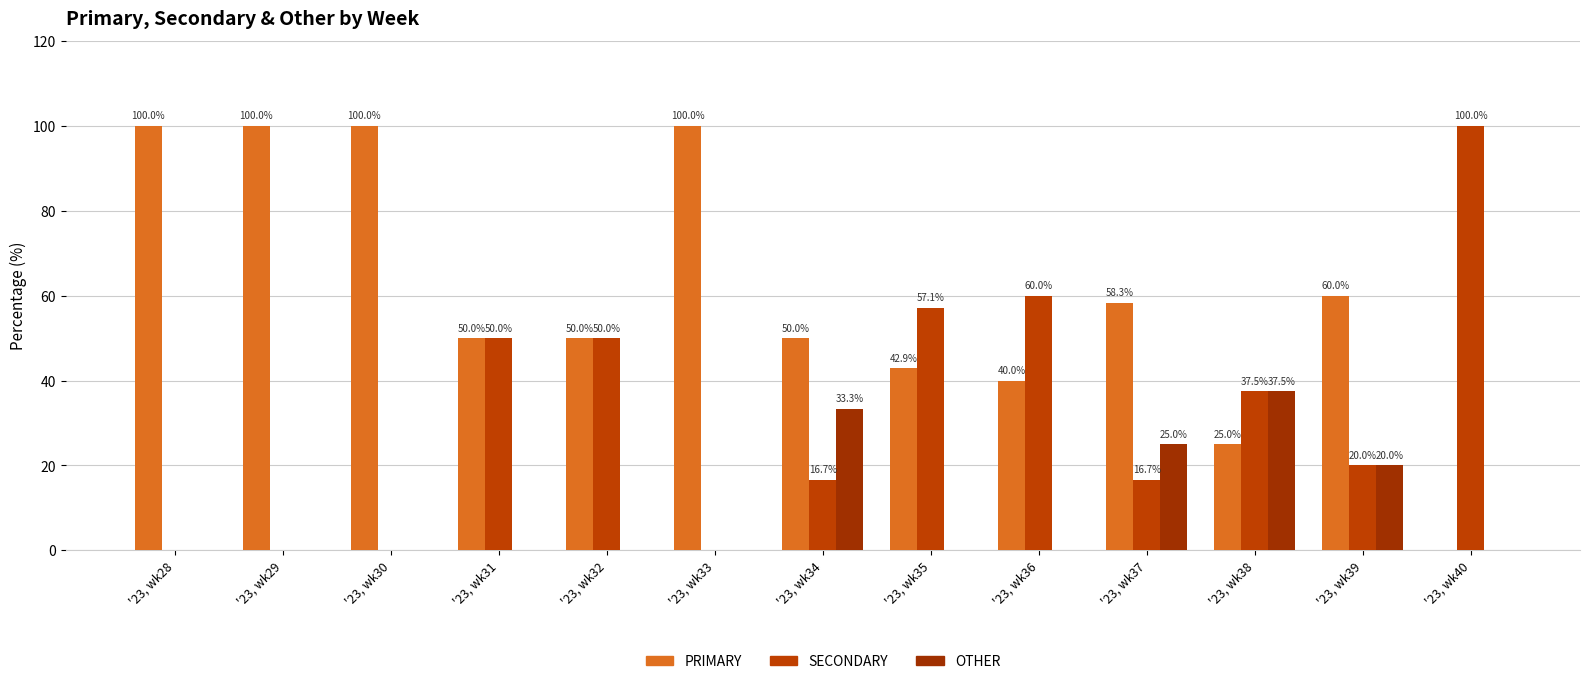

Which series has the widest spread of values?

PRIMARY